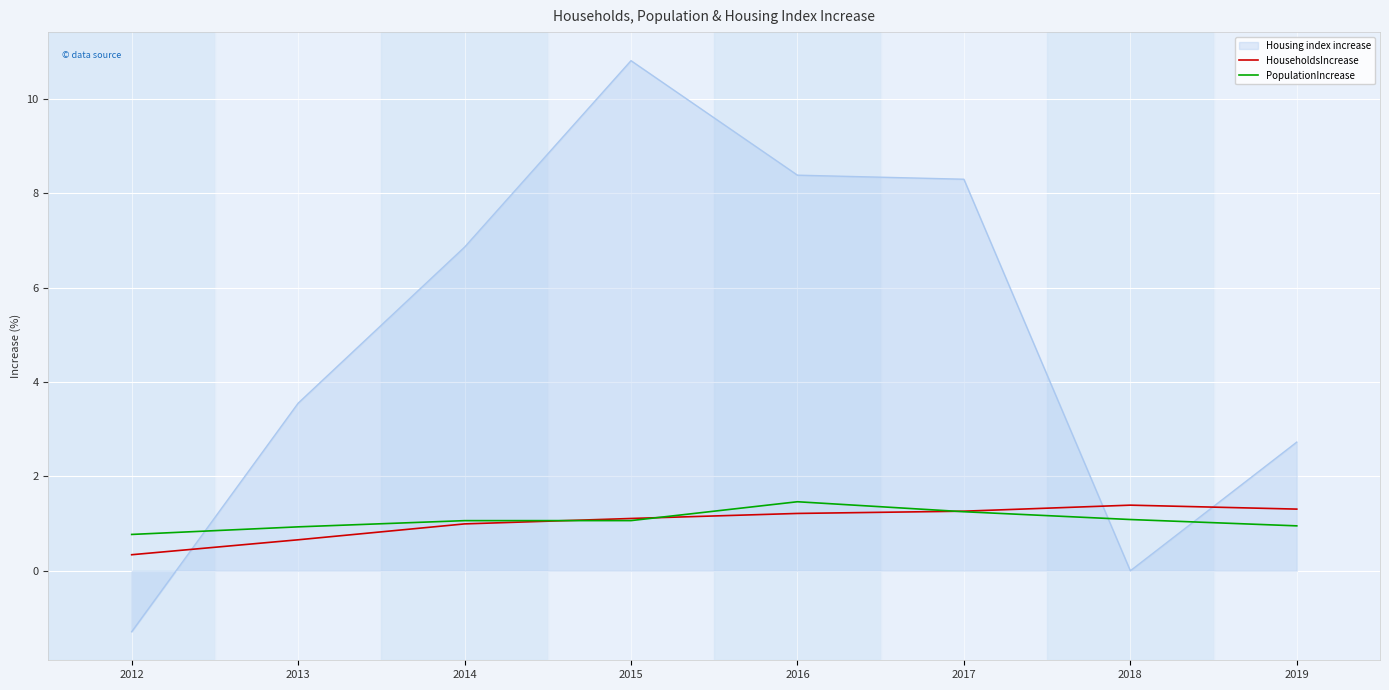

At how many categories does at least one series exceed 0?

8